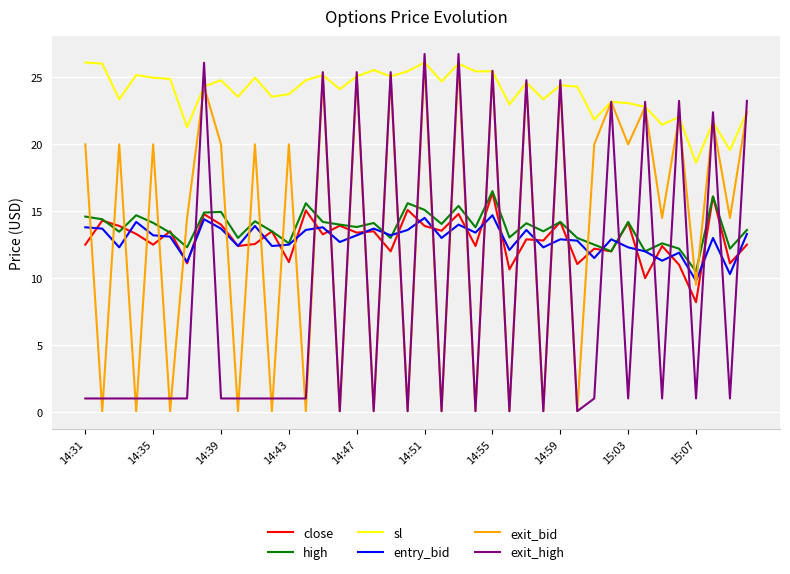

True or false: entry_bid and sl cross at least once.

False